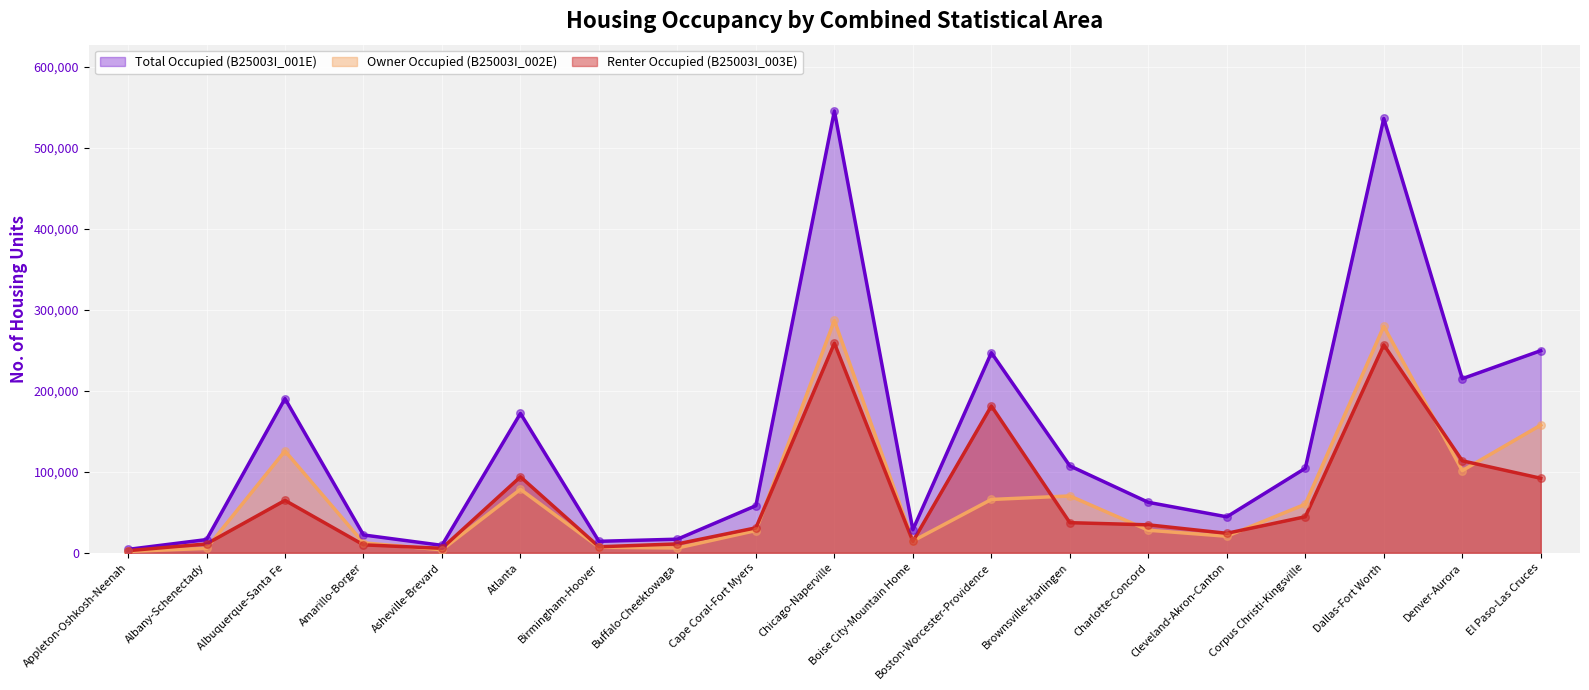

At how many categories does at least one series exceed 269870?

2